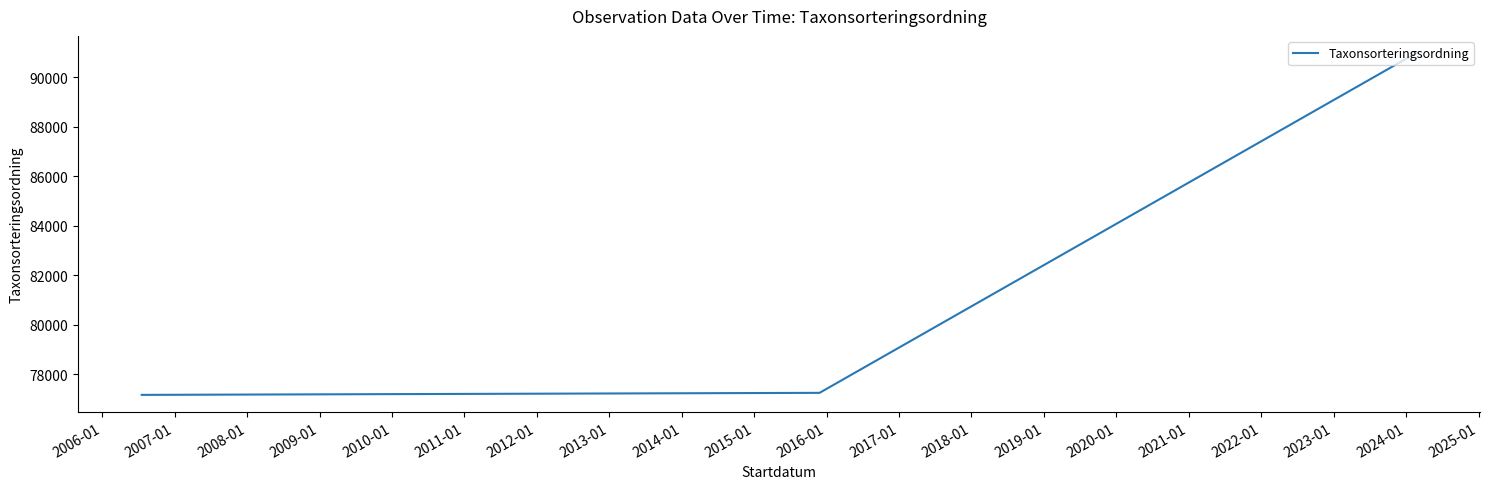

What is the sum of all values?

245411